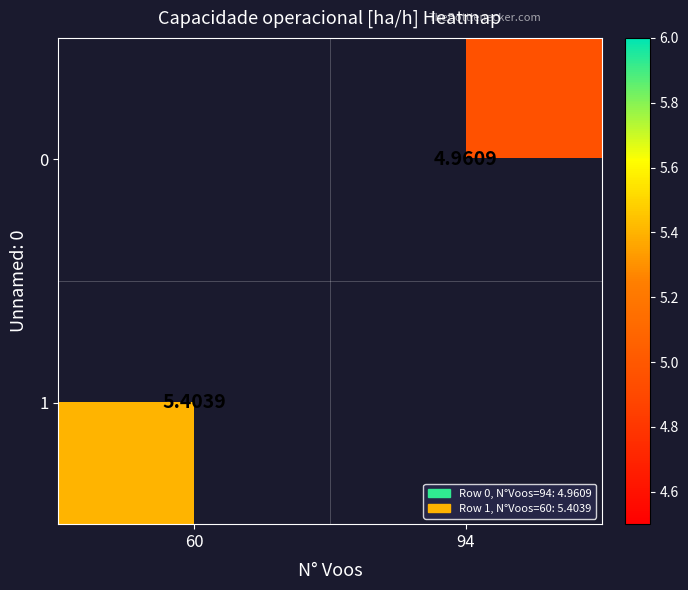

True or false: 1 has a value of 7.2 at 60.

False